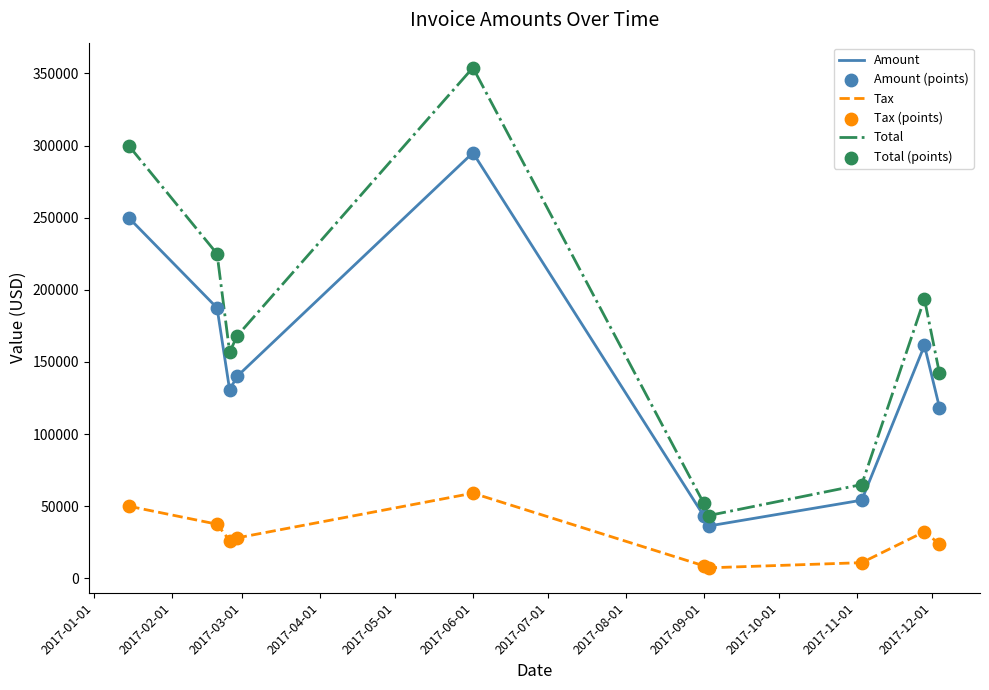

List the series in order of their peak value, highest first.

Total, Amount, Tax